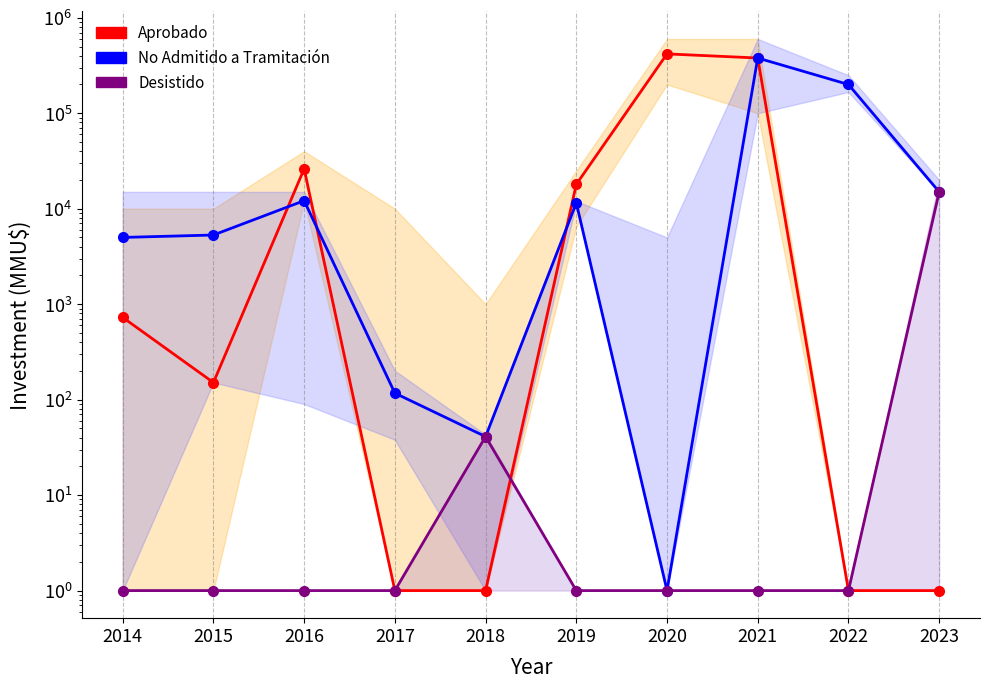

What is the difference between the Desistido values at 2023 and 2022?

15000